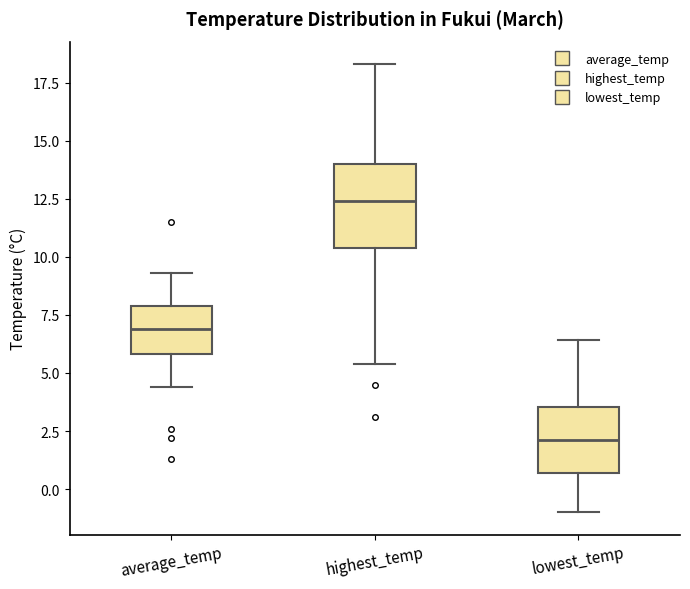

Which box is the tallest, from its lower edge to its upper edge?

highest_temp